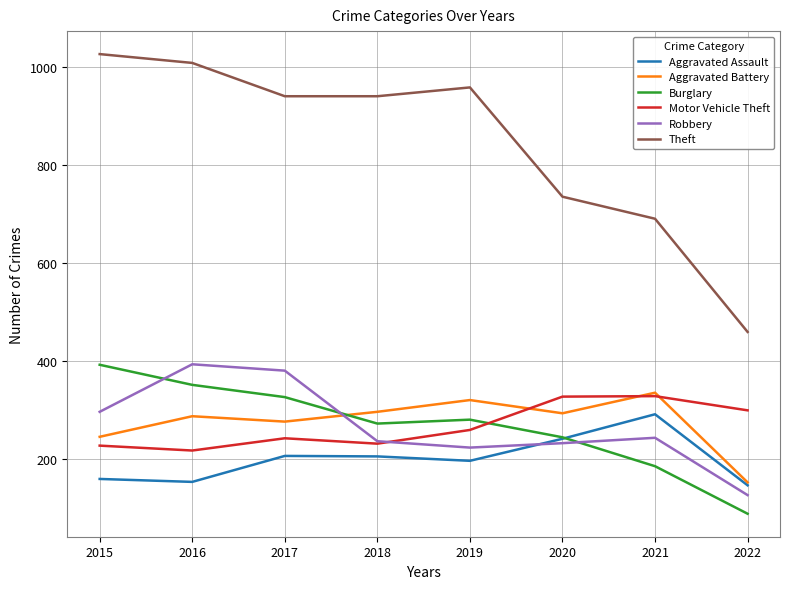

True or false: Theft and Aggravated Assault cross at least once.

False